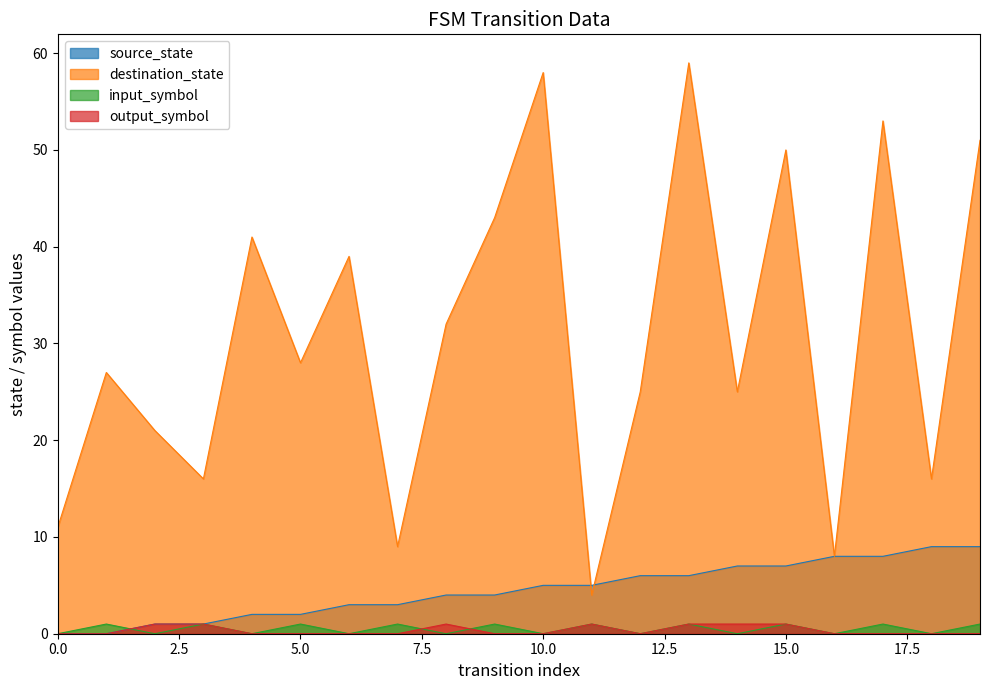

What is the average value of the destination_state series?

31